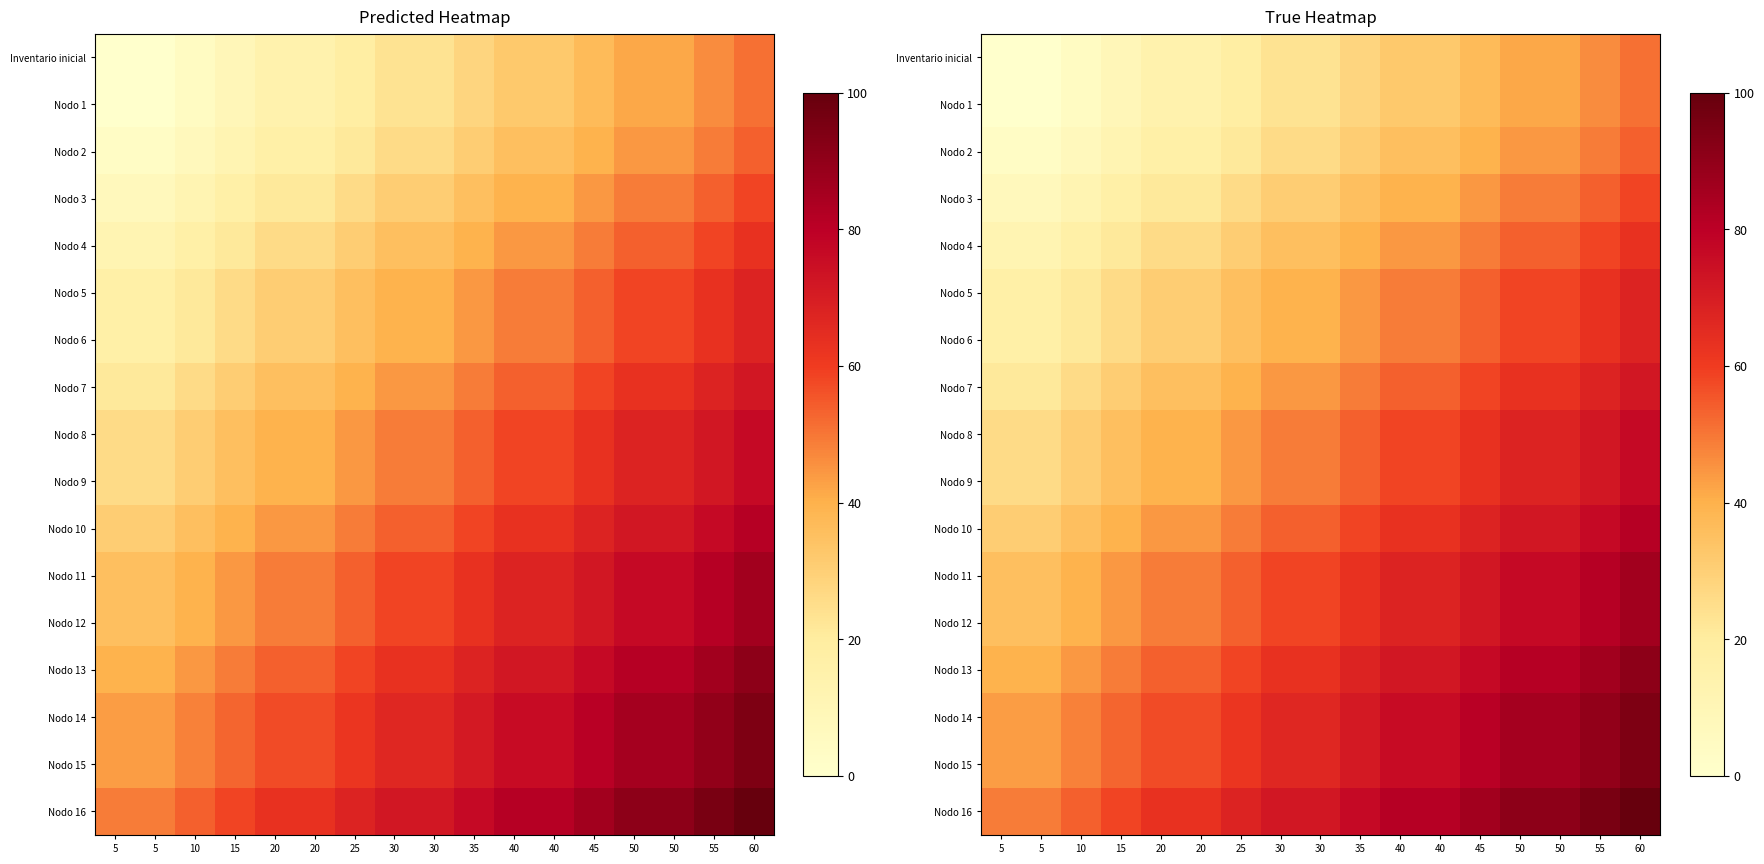

What is the difference between the highest and lowest values at 25?

49.1